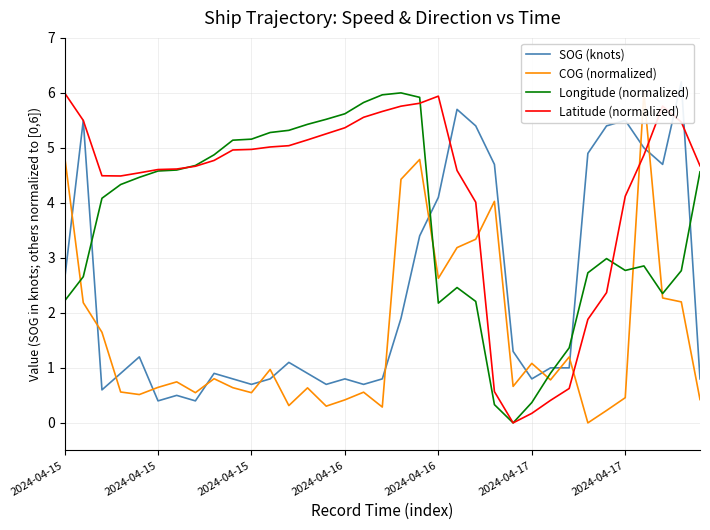

The value of SOG (knots) at 33 is 2.7. True or false?

False